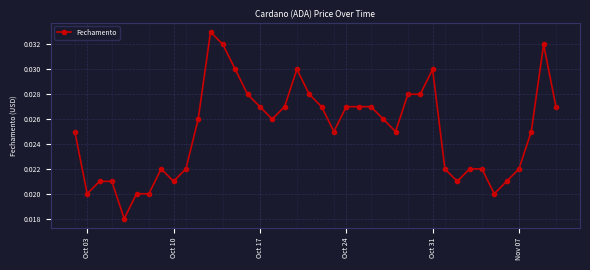

True or false: there are more than 0 points higher than both neighbors.

True